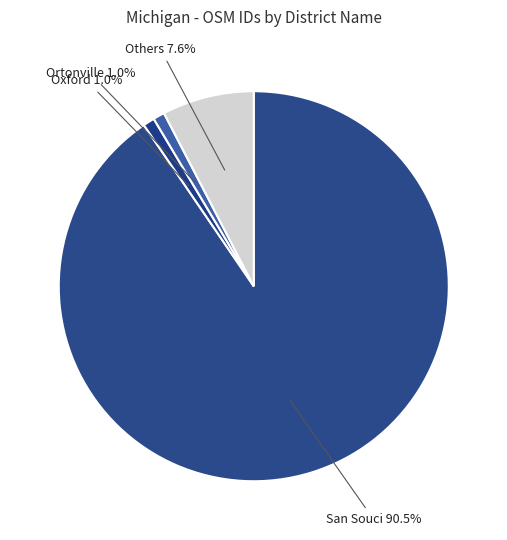

To the nearest percent, what percentage of the pie is Oxford?

1%